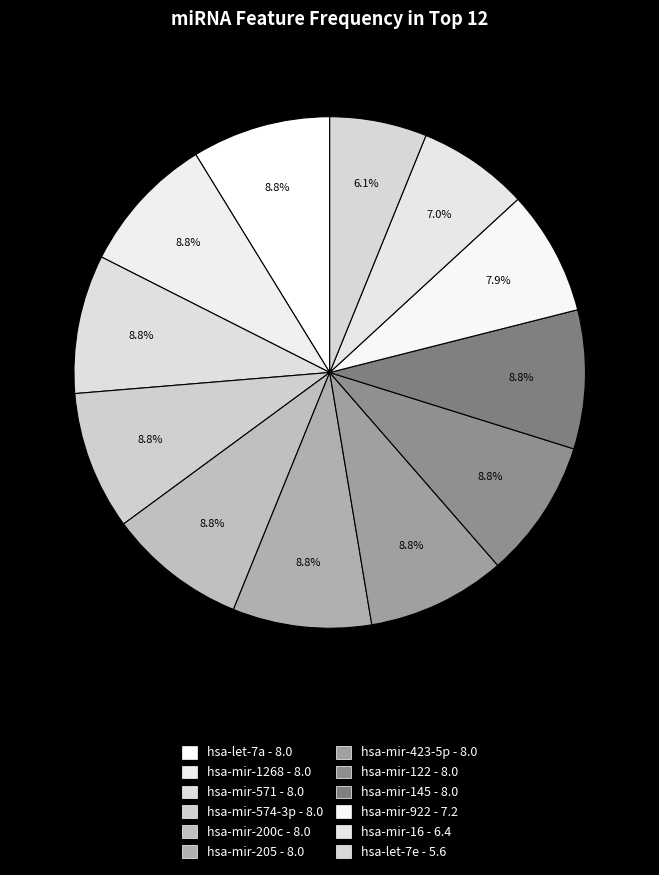

What is the largest slice in the pie chart?

hsa-let-7a